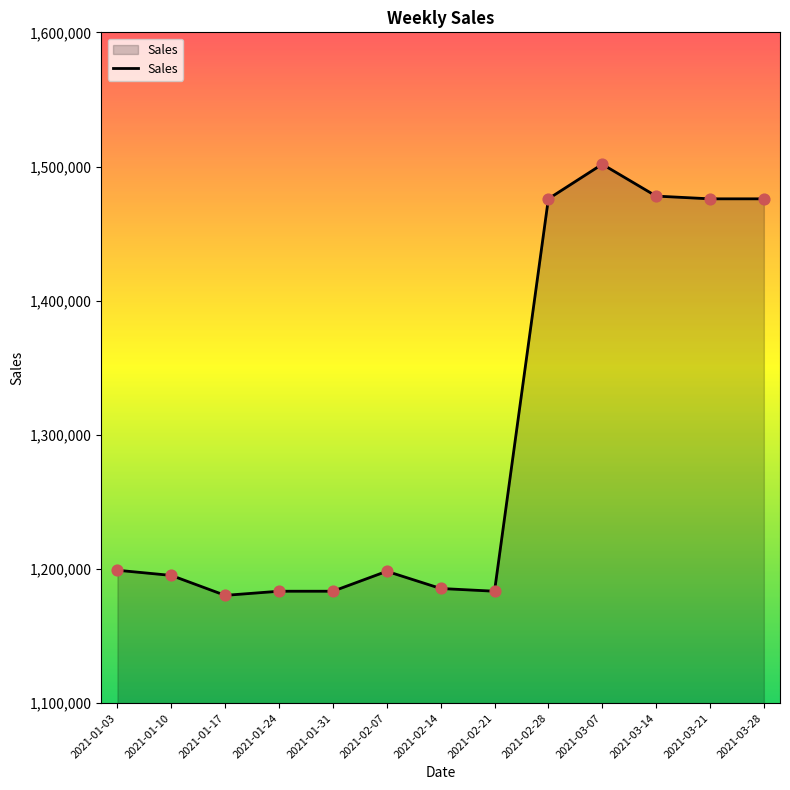

Which has a higher value, 2021-02-21 or 2021-01-10?

2021-01-10